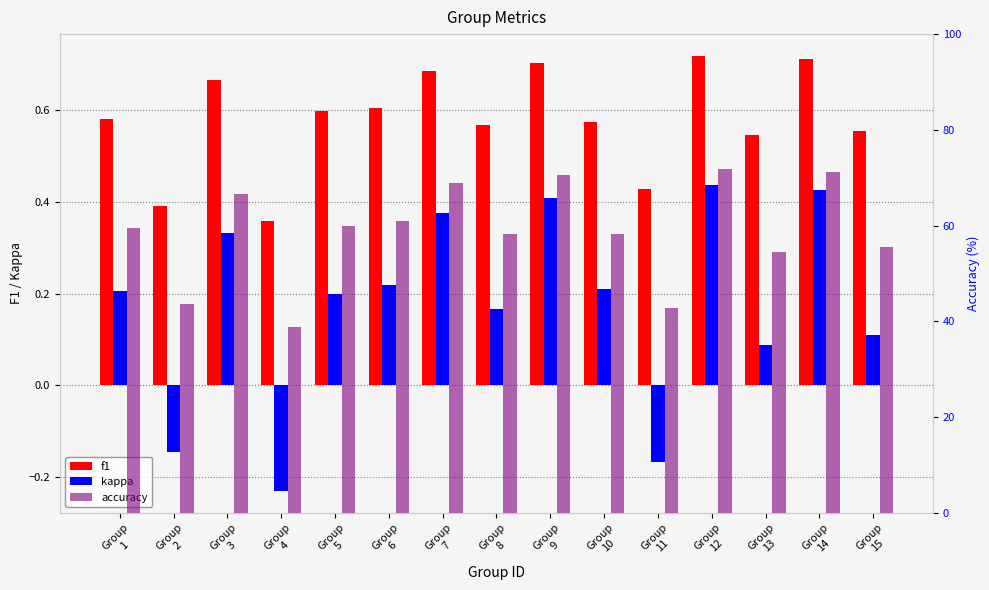

Between Group
3 and Group
13, which series saw the biggest shift?

accuracy